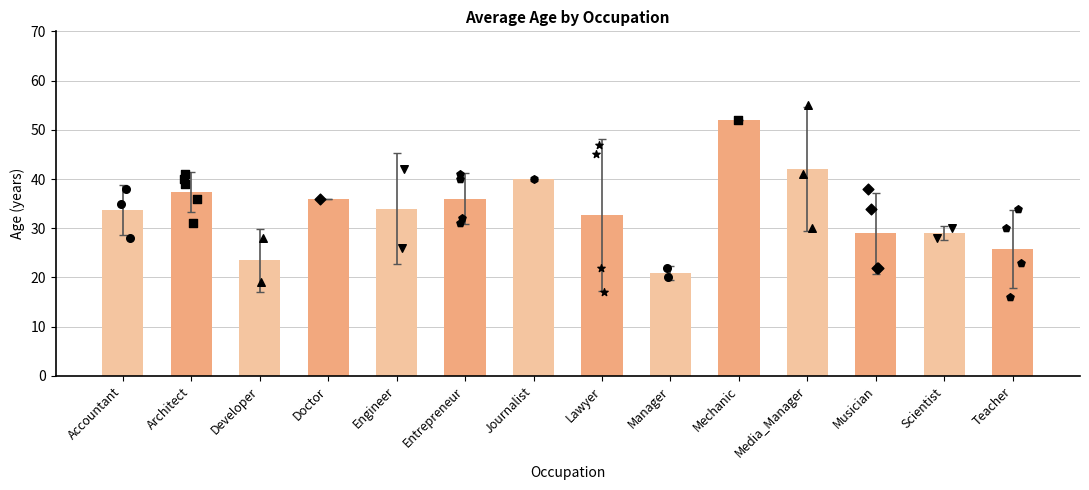

Which has a higher value, Mechanic or Scientist?

Mechanic